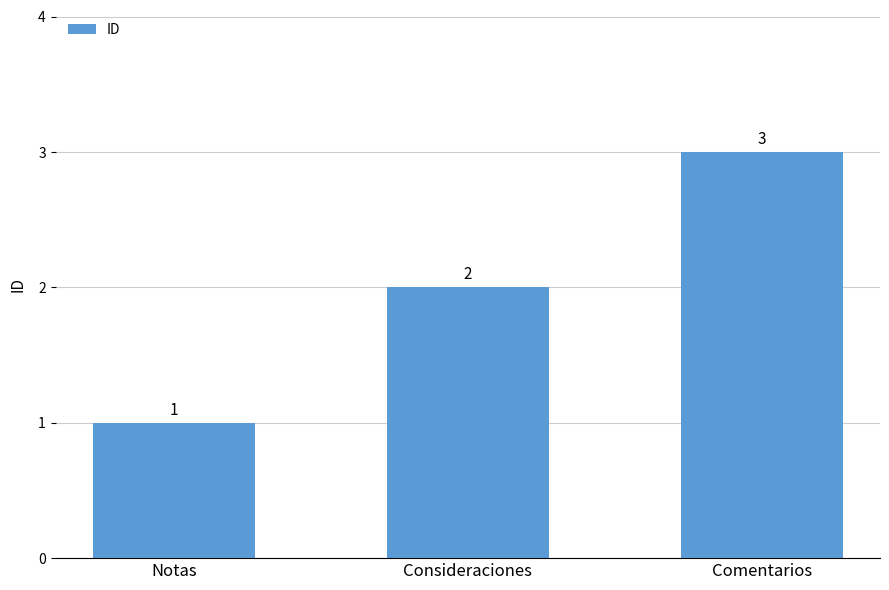

Where is the data nearest to the value 2?

Consideraciones